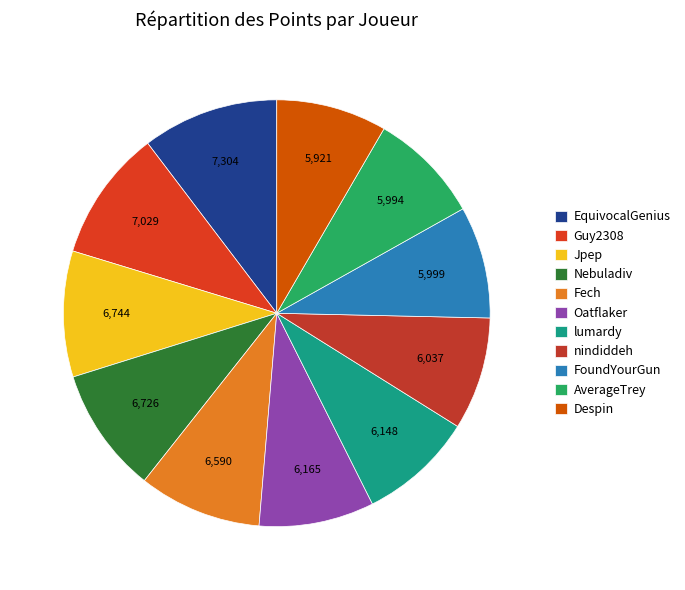

Between lumardy and AverageTrey, which is larger?

lumardy